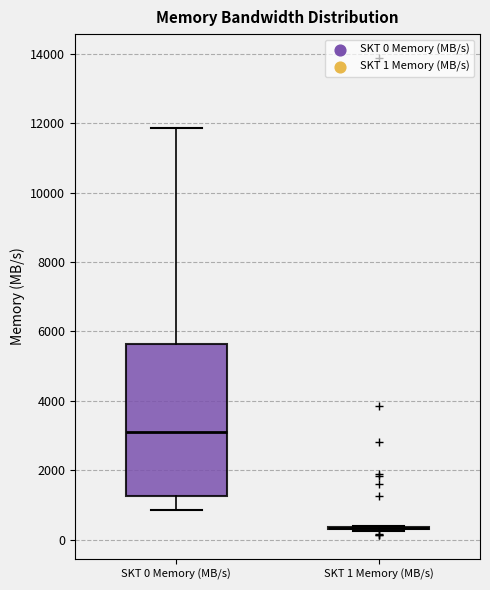

Reading left to right, transcribe this box plot: for each box, give where its median line is, the range the box spans, and where its two whiskers end, as read against the y-axis. The values are not printed on the chart, so give them approximately, as read against the axis.

SKT 0 Memory (MB/s): median 3200, box 1200 to 5600, whiskers 800 to 11800
SKT 1 Memory (MB/s): box collapsed to a line at 400, whiskers 200 to 400